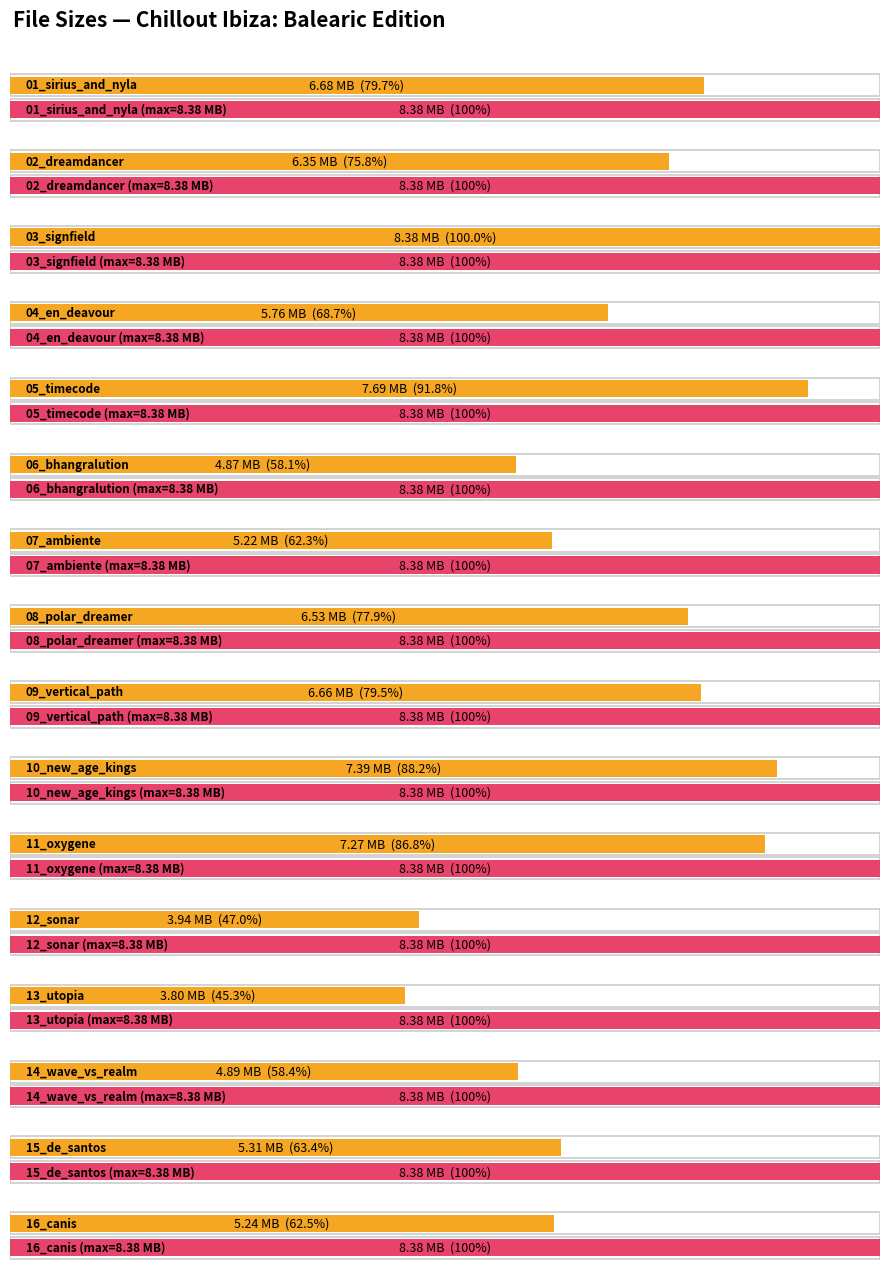

What is the difference between the values at 04_en_deavour and 05_timecode?

1.9